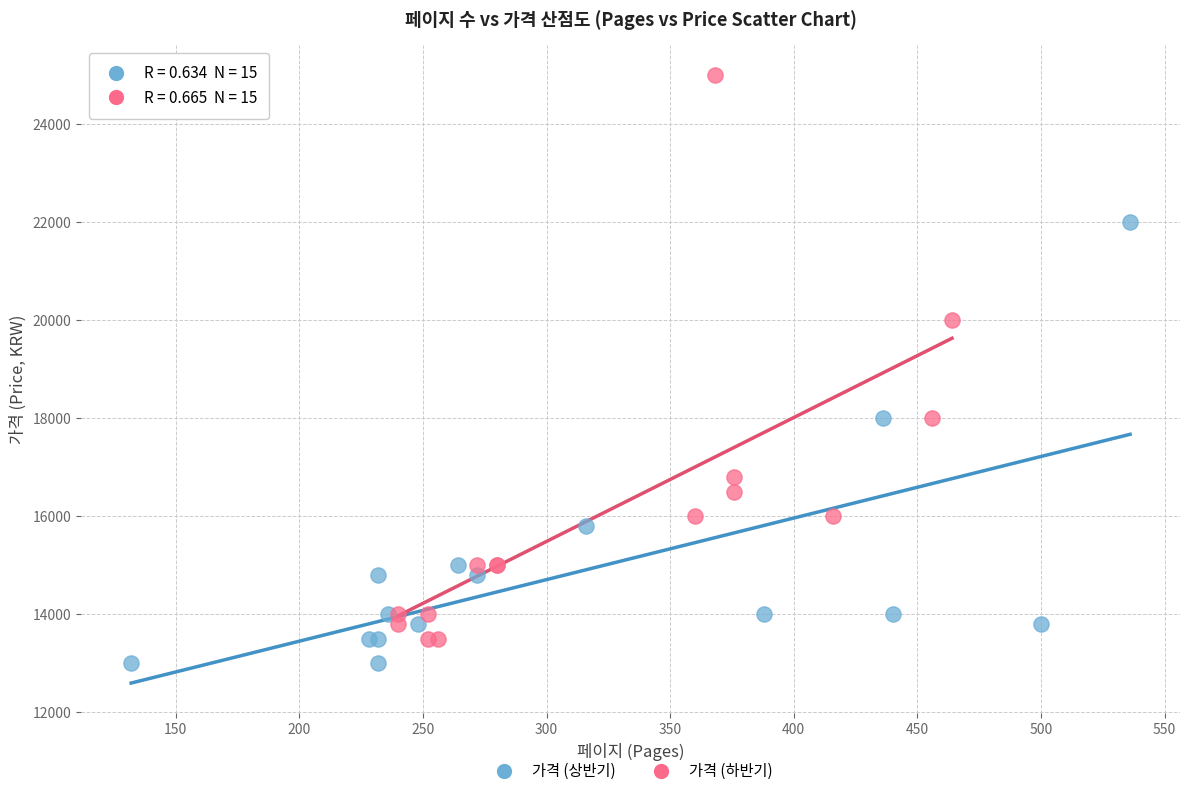

Which series has the widest spread of Y values?

가격 (하반기)